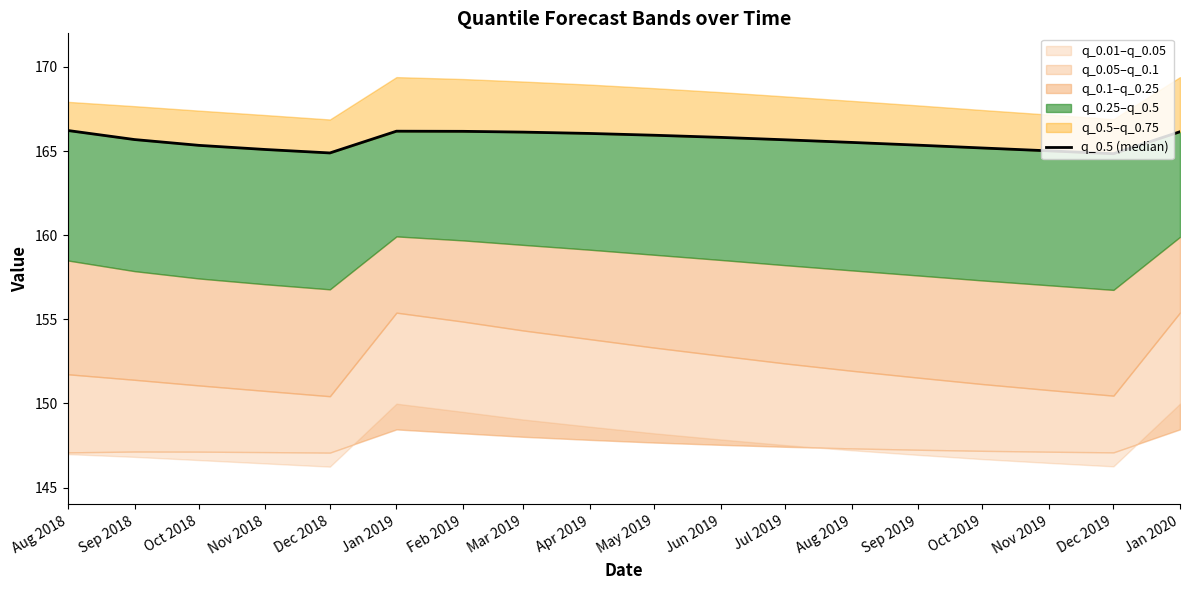

Reading right to left, list all the values displayed in this chart.

166.2	164.8	165.0	165.2	165.4	165.5	165.7	165.8	165.9	166.0	166.1	166.2	166.2	164.9	165.1	165.3	165.7	166.2